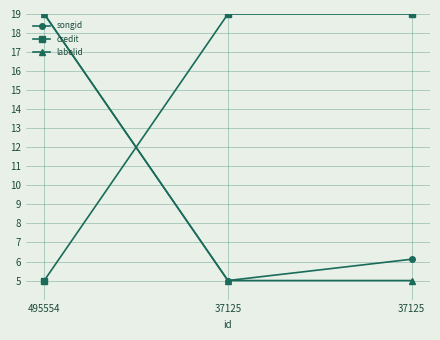

How many distinct data groups are displayed?

3